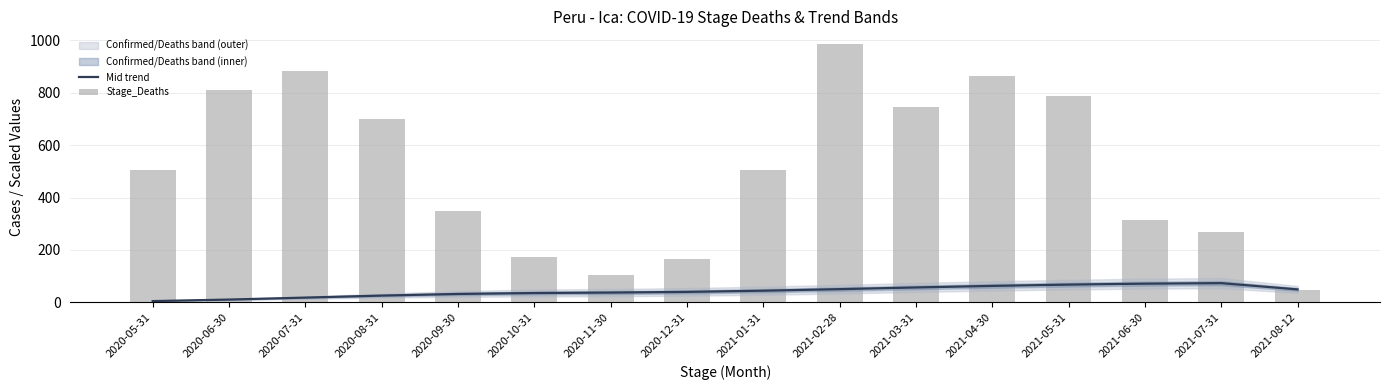

What is the difference between the maximum and minimum values in the Mid trend series?

68.5